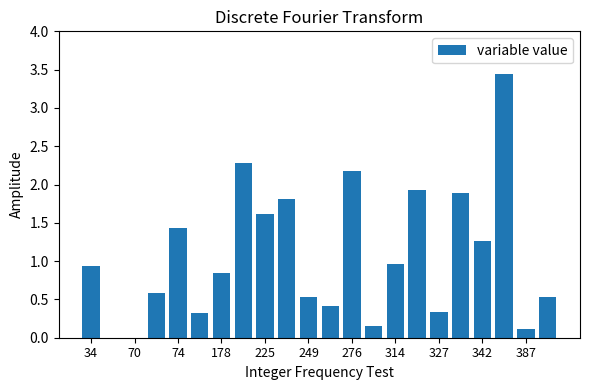

What is the sum of all values?

23.5